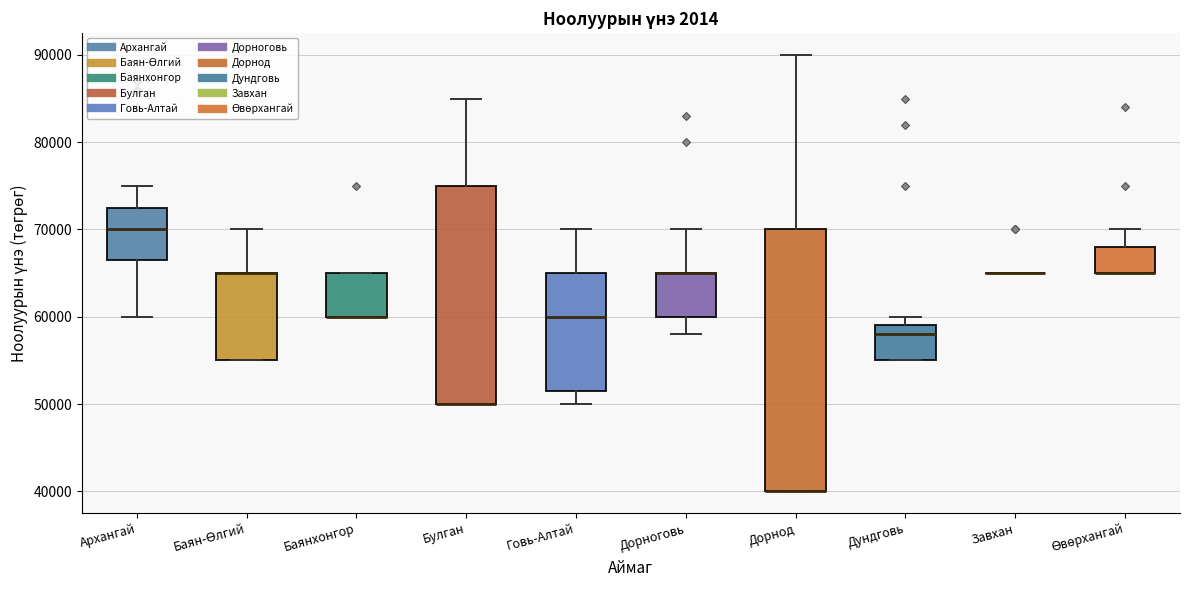

Reading left to right, read every box against the y-axis: the position of its median line, the range the box covers, and the ends of its whiskers. The values are not printed on the chart, so give them approximately, as read against the axis.

Архангай: median 70000, box 67000 to 73000, whiskers 60000 to 75000
Баян-Өлгий: median 65000 (drawn on the box's upper edge), box 55000 to 65000, whiskers 55000 to 70000
Баянхонгор: median 60000 (drawn on the box's lower edge), box 60000 to 65000, whiskers 60000 to 65000
Булган: median 50000 (drawn on the box's lower edge), box 50000 to 75000, whiskers 50000 to 85000
Говь-Алтай: median 60000, box 52000 to 65000, whiskers 50000 to 70000
Дорноговь: median 65000 (drawn on the box's upper edge), box 60000 to 65000, whiskers 58000 to 70000
Дорнод: median 40000 (drawn on the box's lower edge), box 40000 to 70000, whiskers 40000 to 90000
Дундговь: median 58000, box 55000 to 59000, whiskers 55000 to 60000
Завхан: box collapsed to a line at 65000, whiskers 65000 to 65000
Өвөрхангай: median 65000 (drawn on the box's lower edge), box 65000 to 68000, whiskers 65000 to 70000